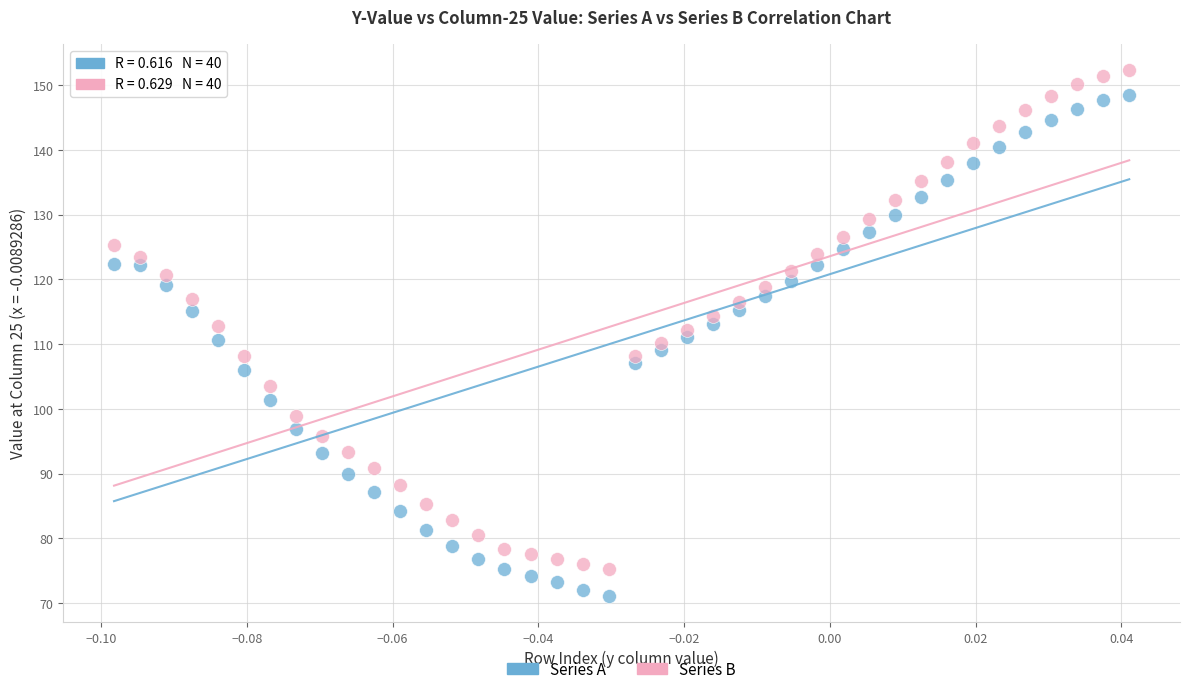

What are all the series names shown in the legend?

Series A, Series B